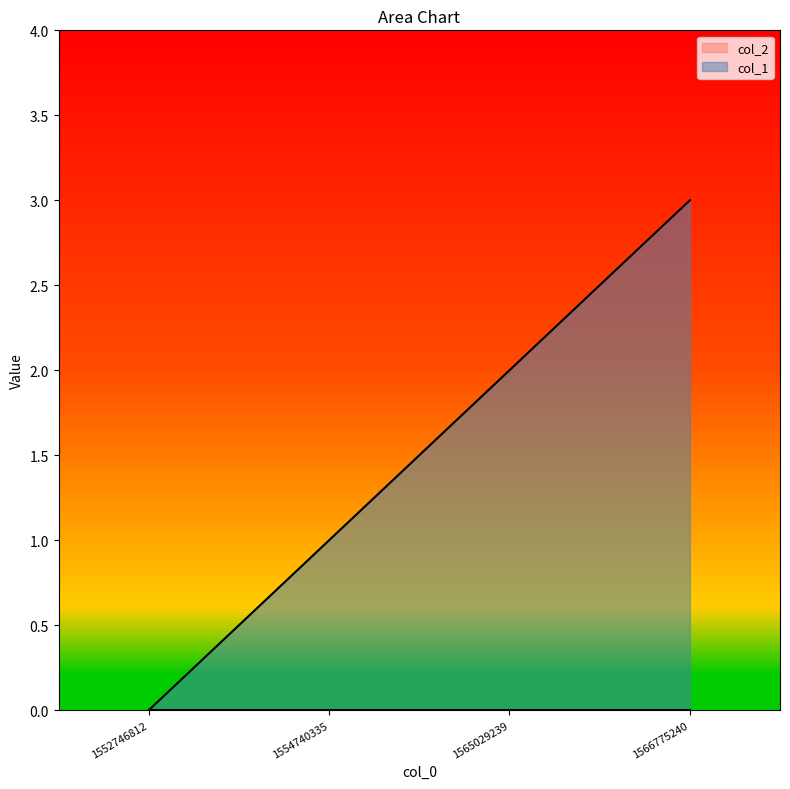

How many lines are shown in the chart?

2